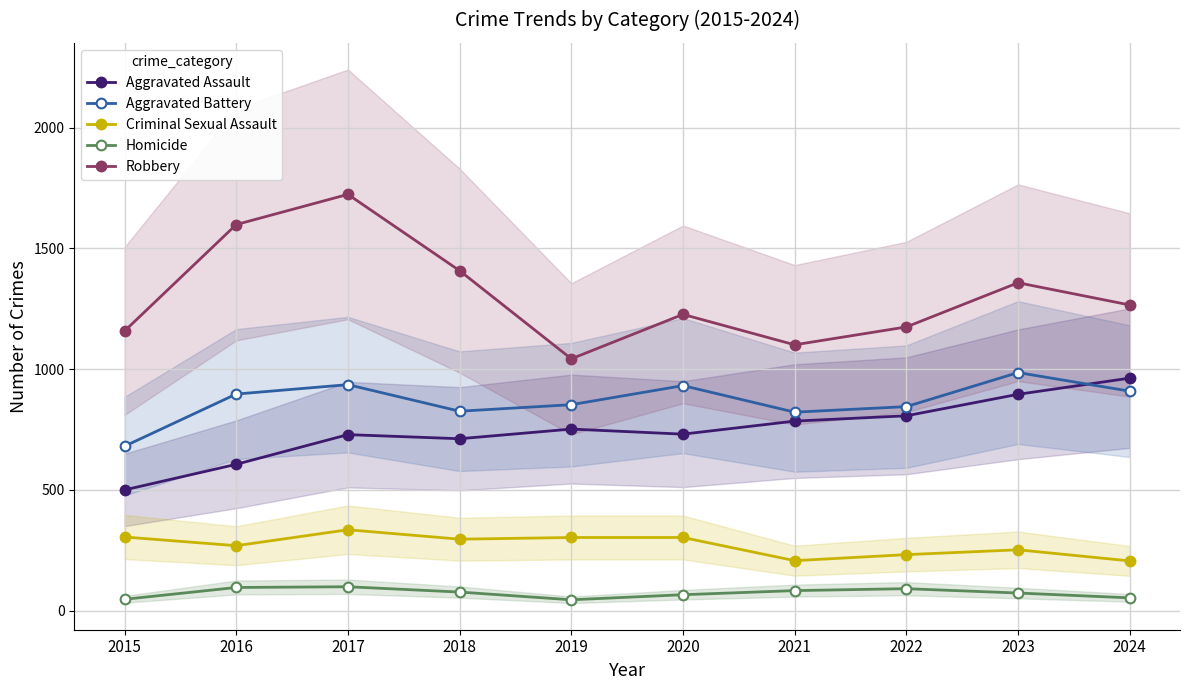

What is the greatest value displayed?

1724